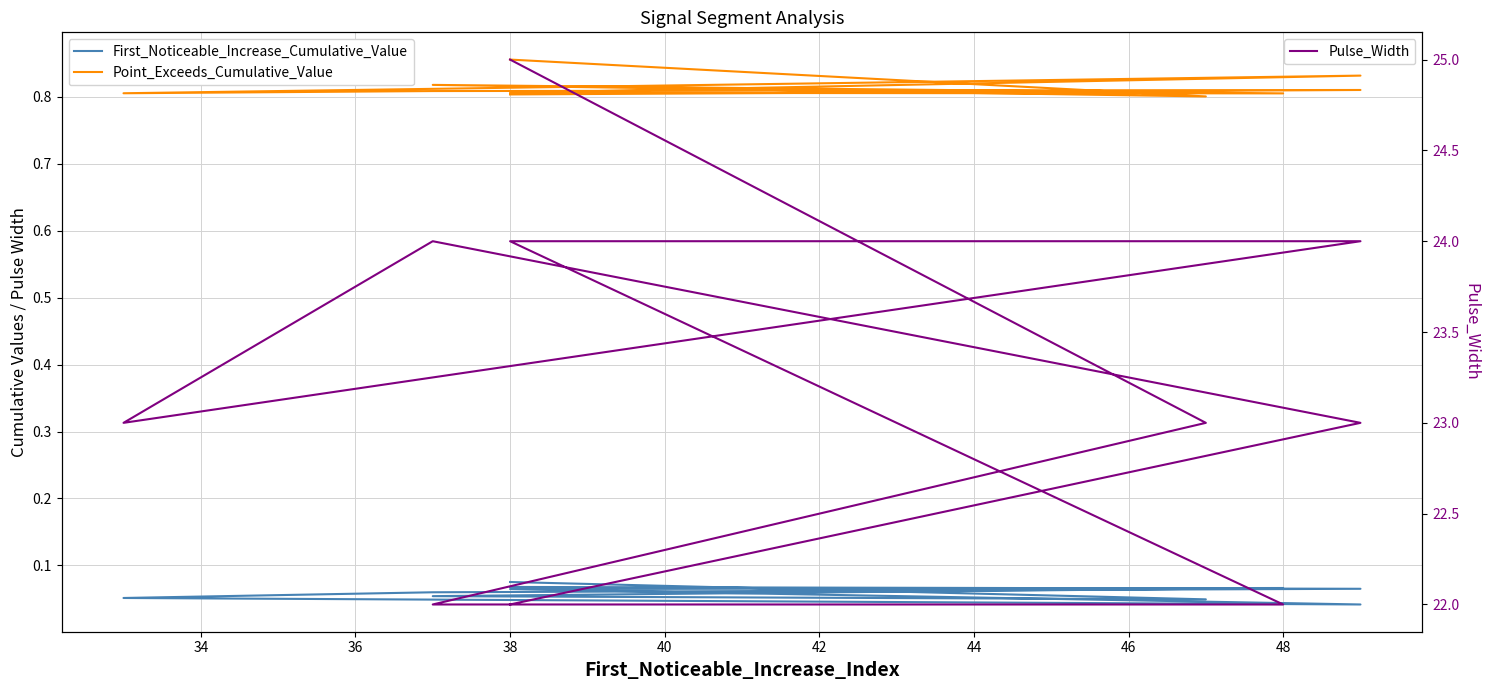

The value of First_Noticeable_Increase_Cumulative_Value at 34 is 0.1. True or false?

False